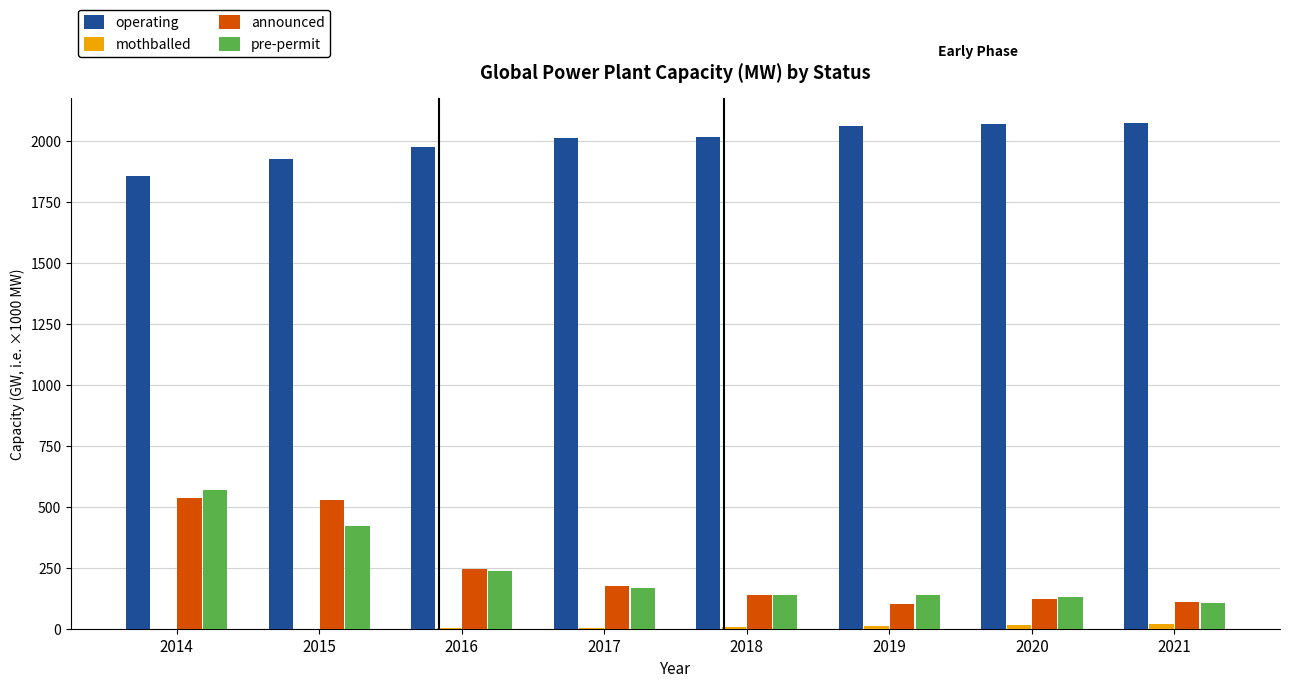

Between 2015 and 2021, which series saw the biggest shift?

announced